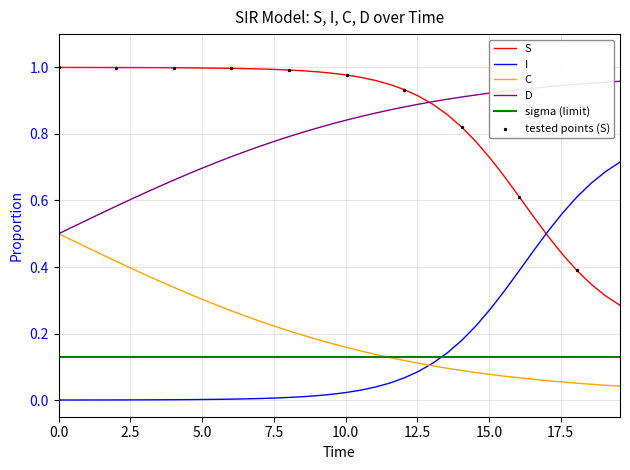

Which series has the largest total across all categories?

S